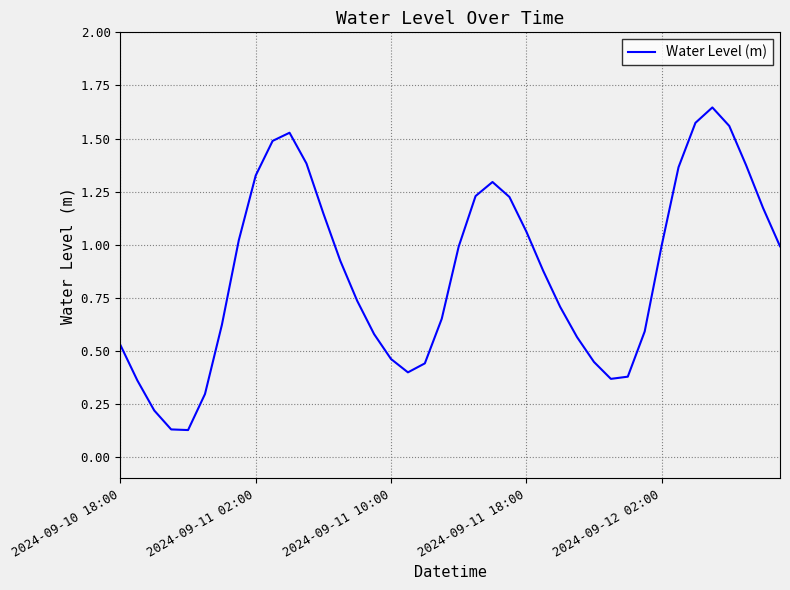

Rank the categories by value from highest to lowest.

35, 34, 36, 10, 9, 11, 37, 33, 8, 22, 21, 23, 38, 12, 24, 7, 32, 39, 20, 13, 25, 14, 26, 19, 6, 31, 15, 27, 2024-09-10 18:00, 16, 28, 18, 17, 30, 29, 2024-09-11 02:00, 5, 2024-09-11 10:00, 2024-09-11 18:00, 2024-09-12 02:00